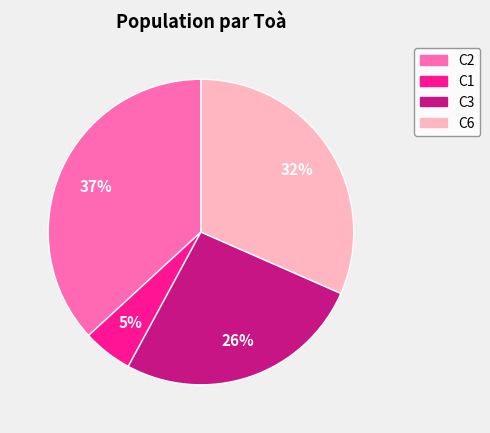

What is the smallest slice in the pie chart?

C1